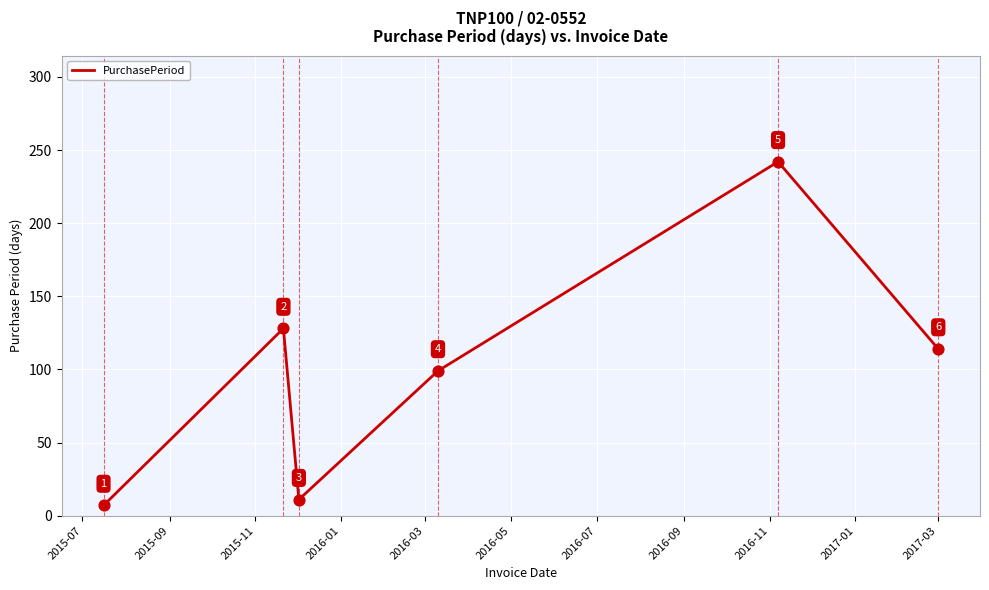

What is the minimum value shown in the chart?

7